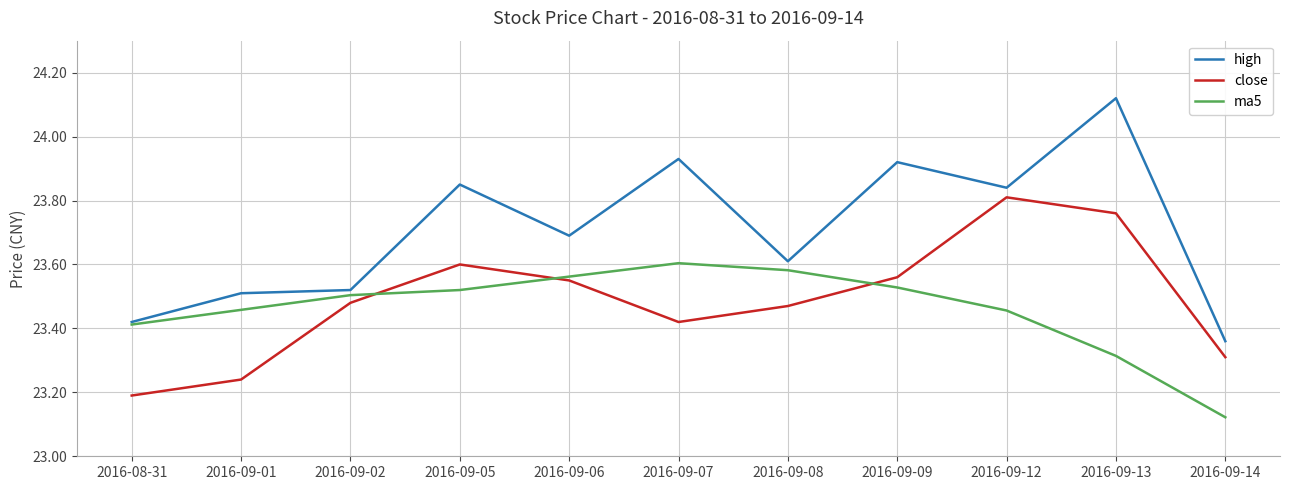

What position from the left is 2016-08-31?

1